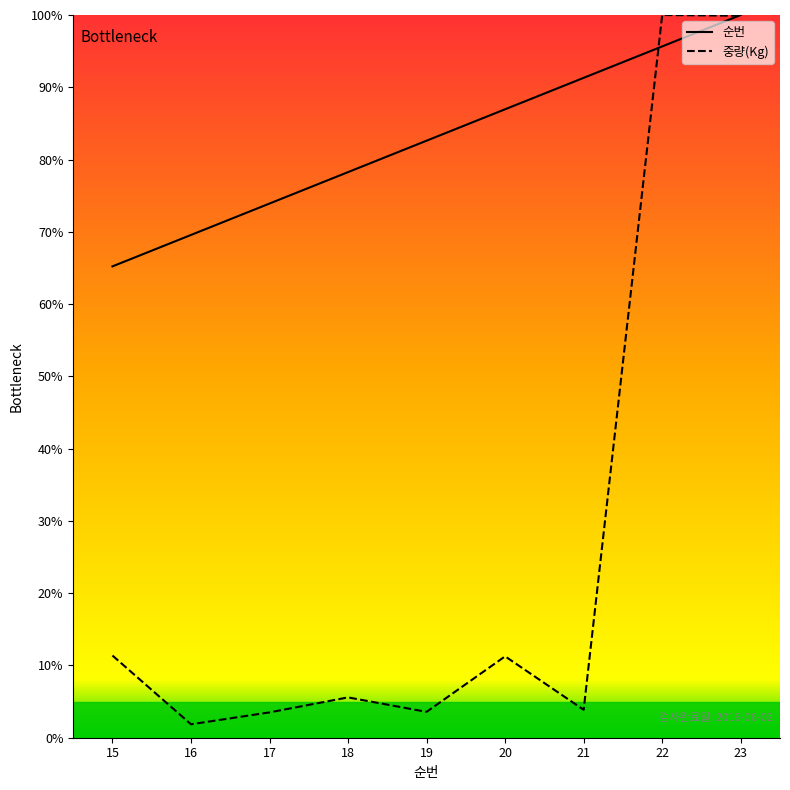

At which category is the sum across all series the highest?

23